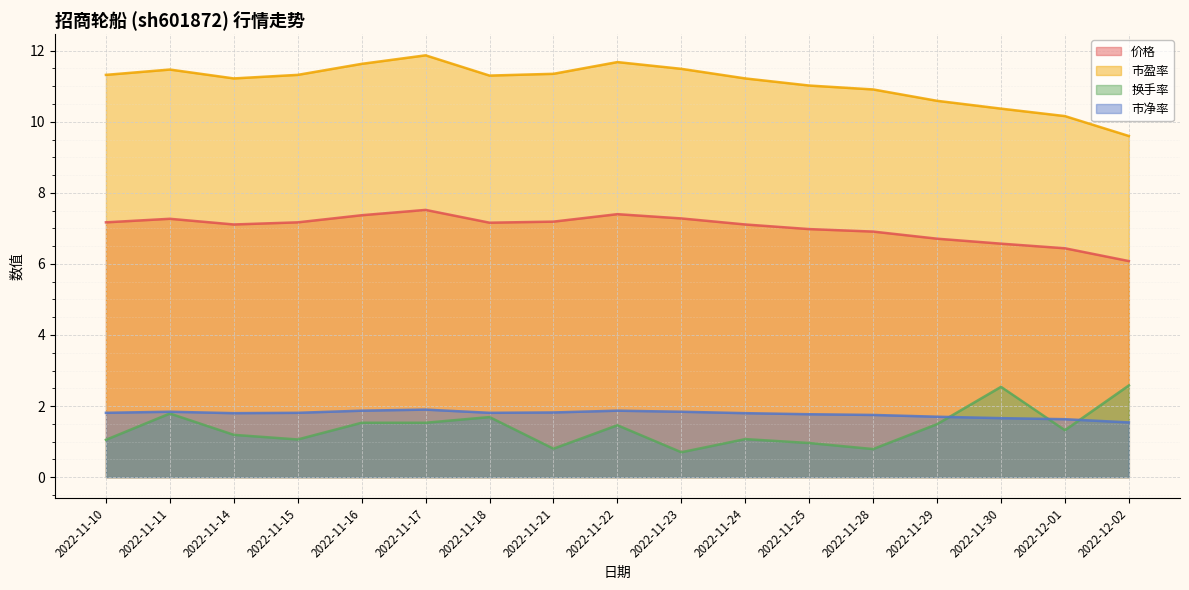

What is the maximum value for 市净率?

1.9